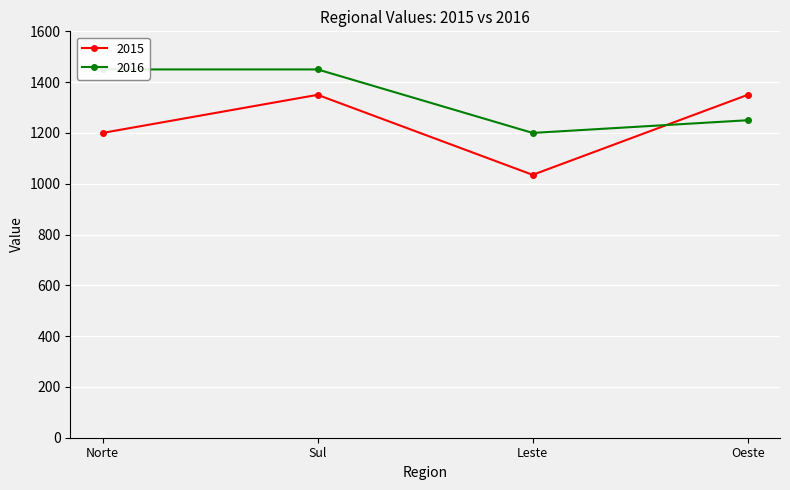

Count the number of data series in this chart.

2